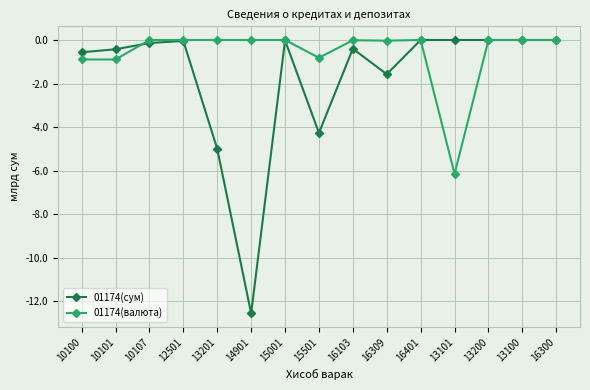

What are all the series names shown in the legend?

01174(сум), 01174(валюта)